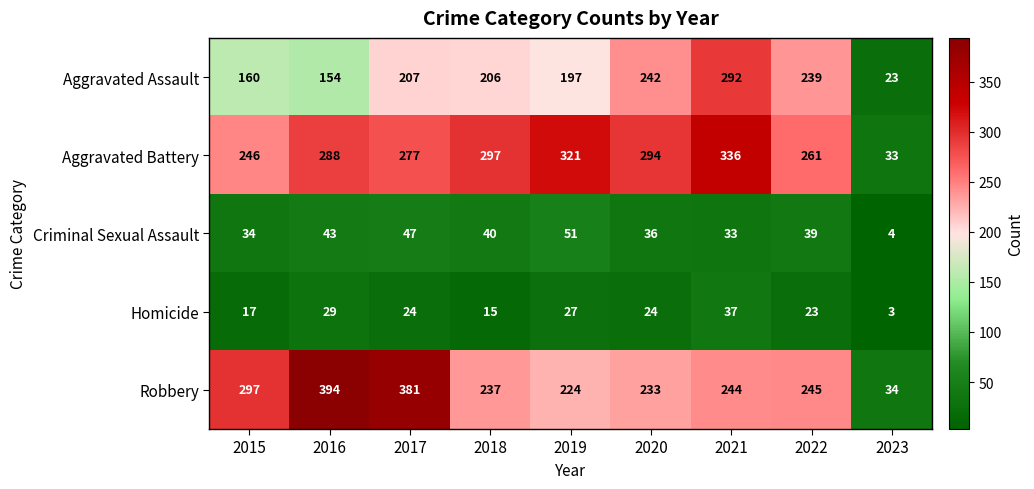

What is the total value across all series at 2015?

754